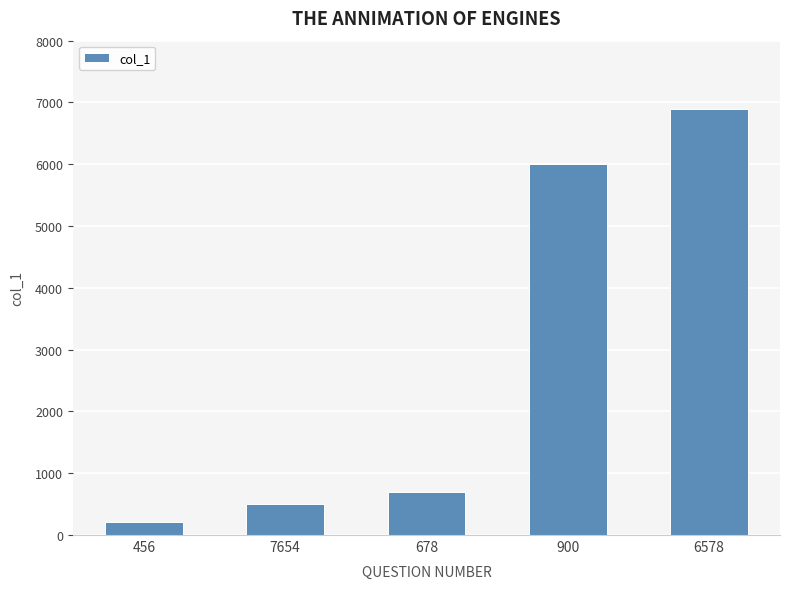

Between 678 and 6578, which is larger?

6578